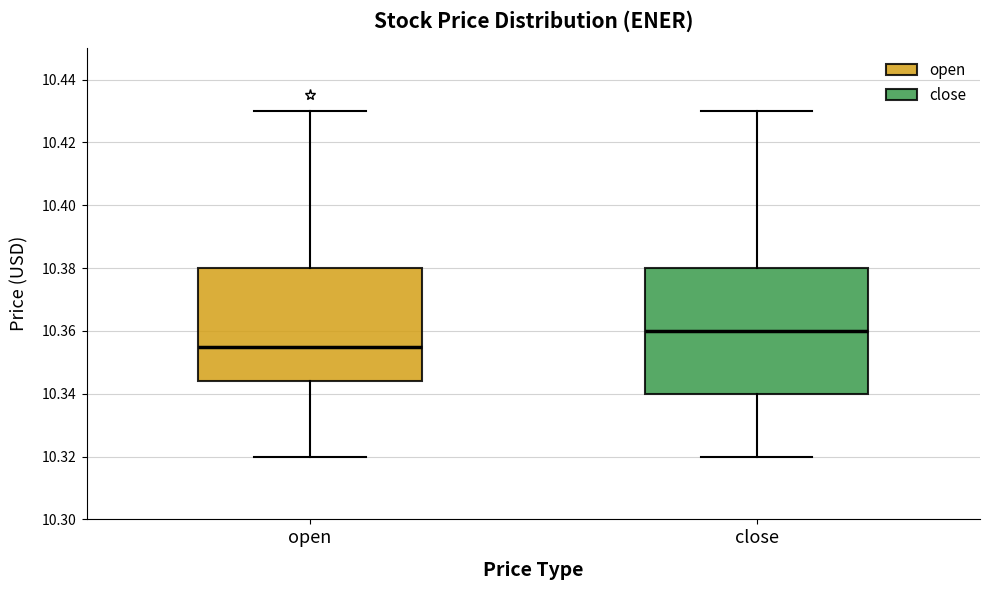

Where is the upper edge of the box for open on the y-axis? The values are not printed on the chart, so give them approximately, as read against the axis.

10.380